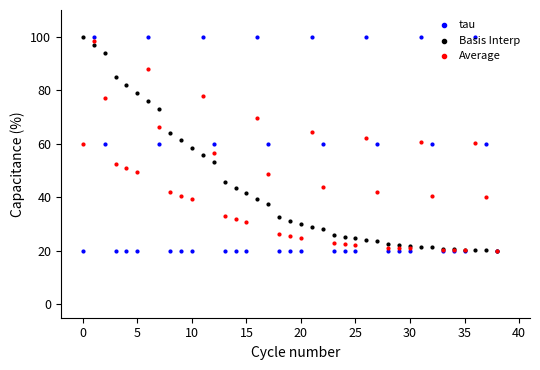

Which series contains the lowest Y value?

tau